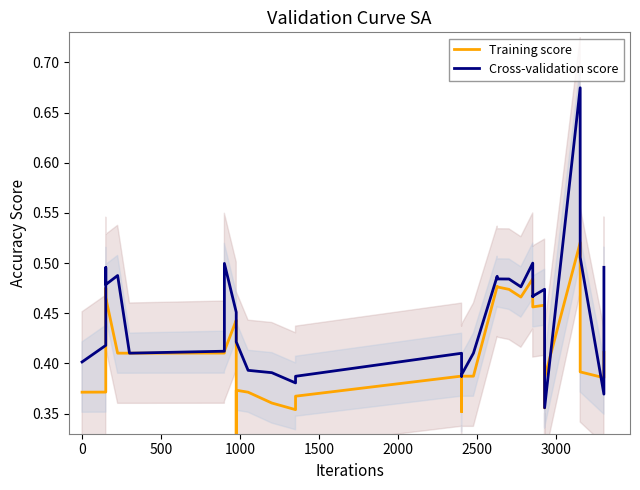

The value of Cross-validation score at 13 is 0.2. True or false?

False